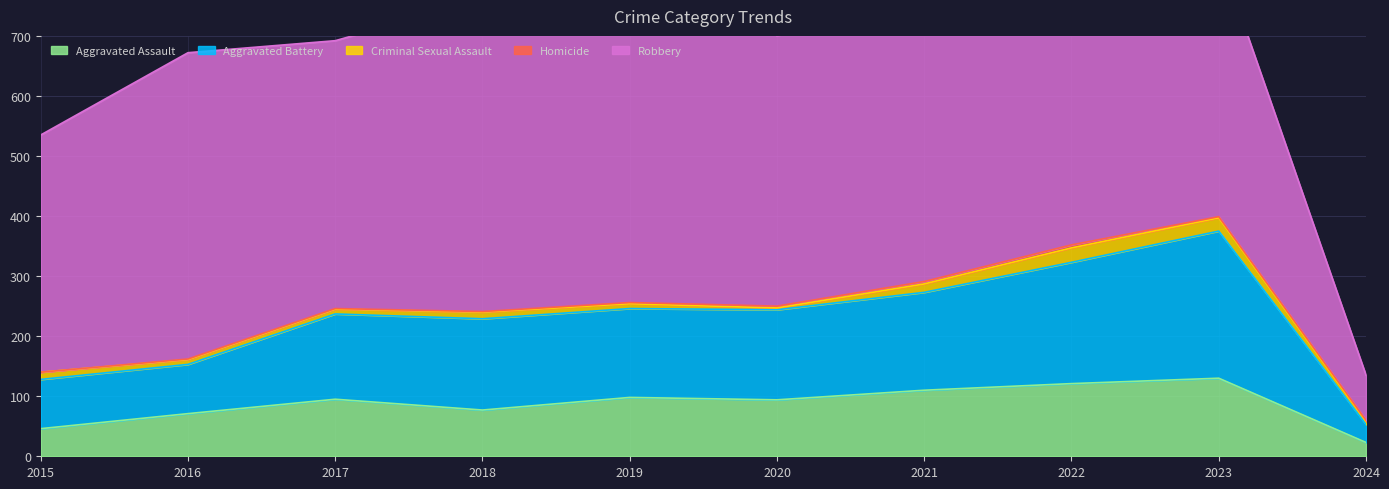

True or false: Robbery and Criminal Sexual Assault cross at least once.

False